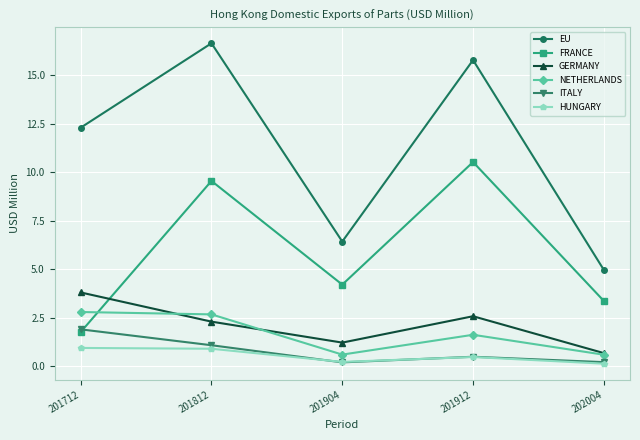

How many interior local valleys does the HUNGARY series have?

1